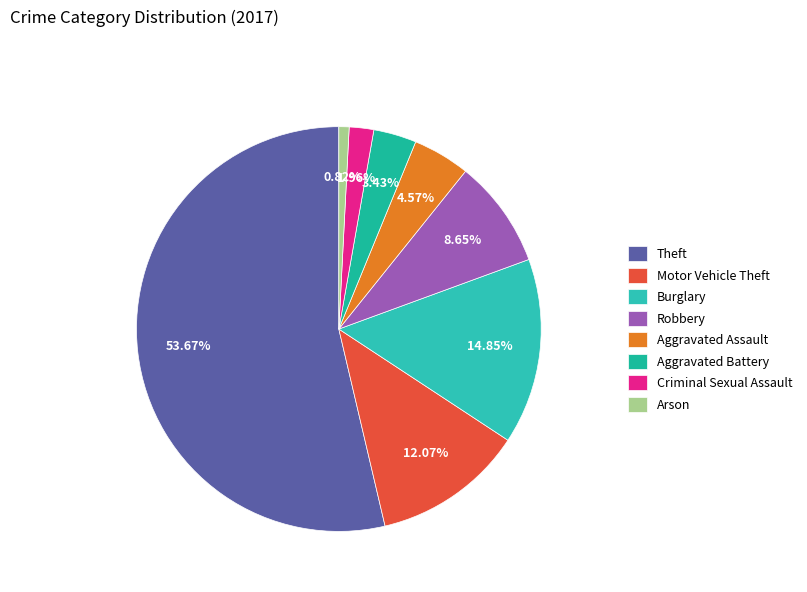

Rank the categories by value from highest to lowest.

Theft, Burglary, Motor Vehicle Theft, Robbery, Aggravated Assault, Aggravated Battery, Criminal Sexual Assault, Arson